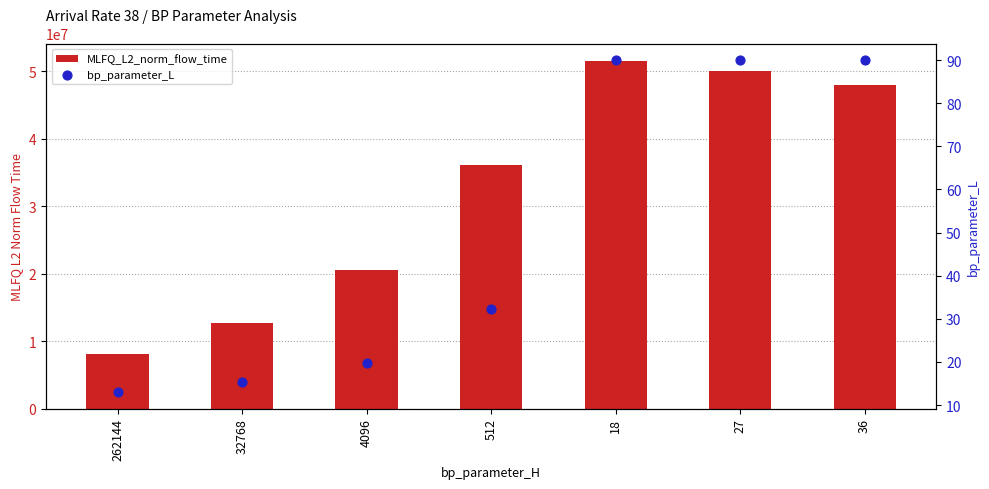

At which category is the sum across all series the highest?

18